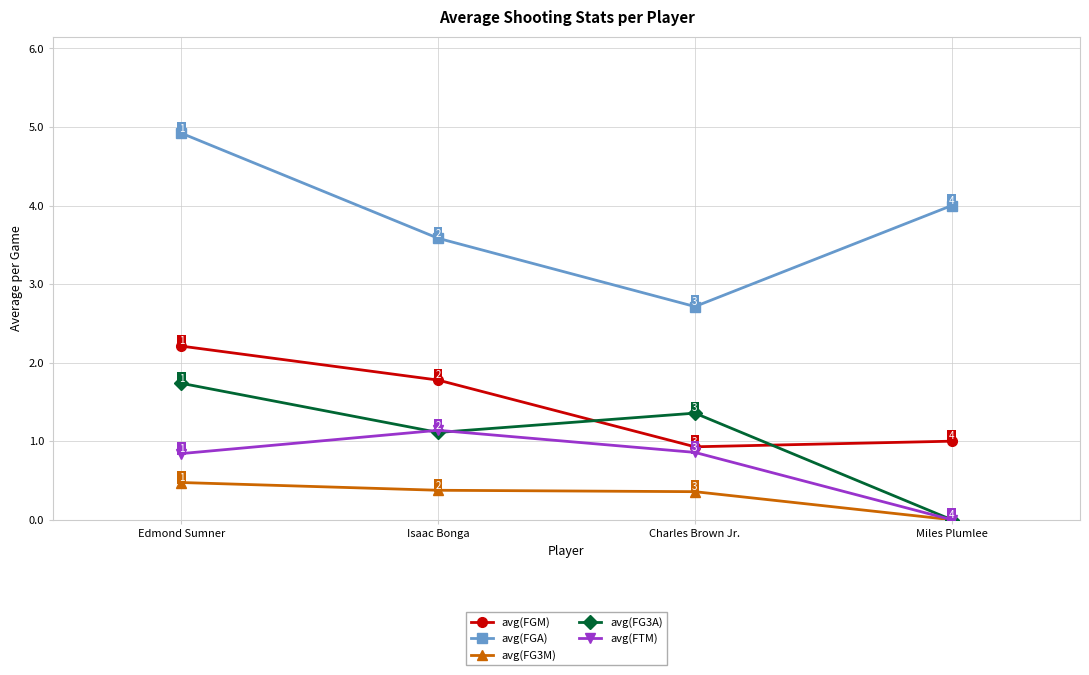

The value of avg(FGA) at Charles Brown Jr. is 0.9. True or false?

False